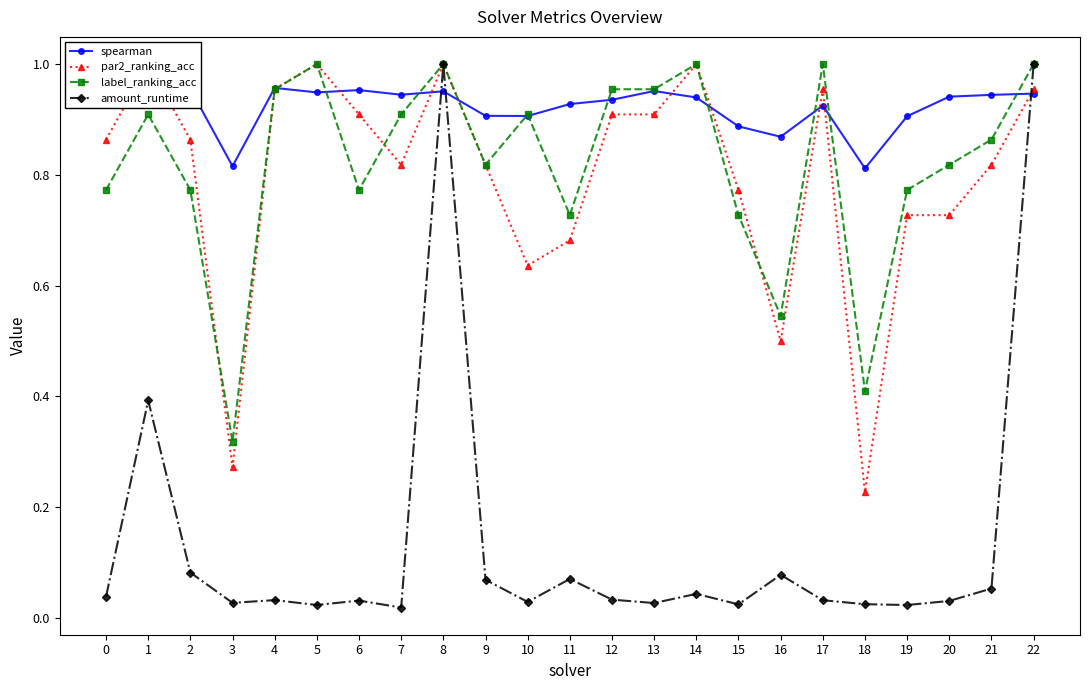

Rank the series at 1 from lowest to highest value.

amount_runtime, label_ranking_acc, spearman, par2_ranking_acc